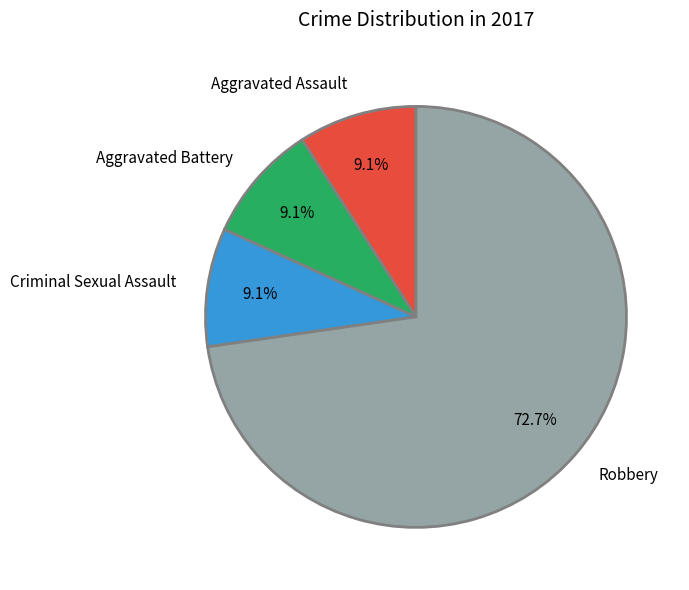

How many slices are in this pie chart?

4